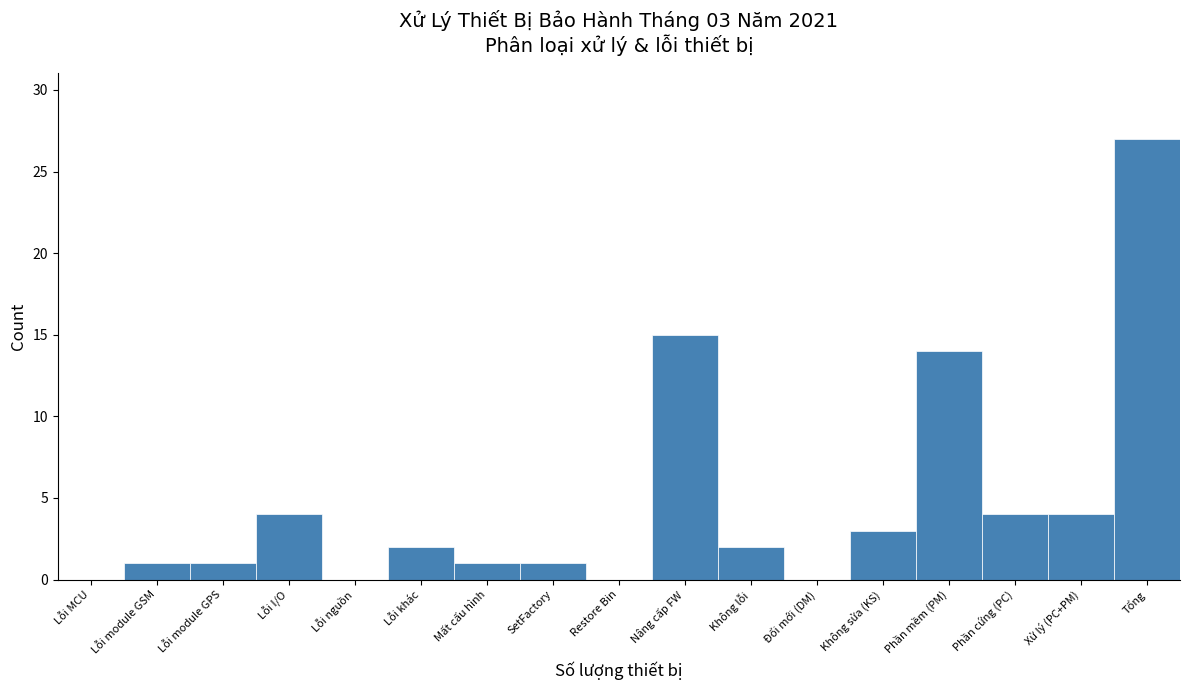

Reading left to right, extract all data points from this chart.

Lỗi MCU=0	Lỗi module GSM=1	Lỗi module GPS=1	Lỗi I/O=4	Lỗi nguồn=0	Lỗi khác=2	Mất cấu hình=1	SetFactory=1	Restore Bin=0	Nâng cấp FW=15	Không lỗi=2	Đổi mới (DM)=0	Không sửa (KS)=3	Phần mềm (PM)=14	Phần cứng (PC)=4	Xử lý (PC+PM)=4	Tổng=27